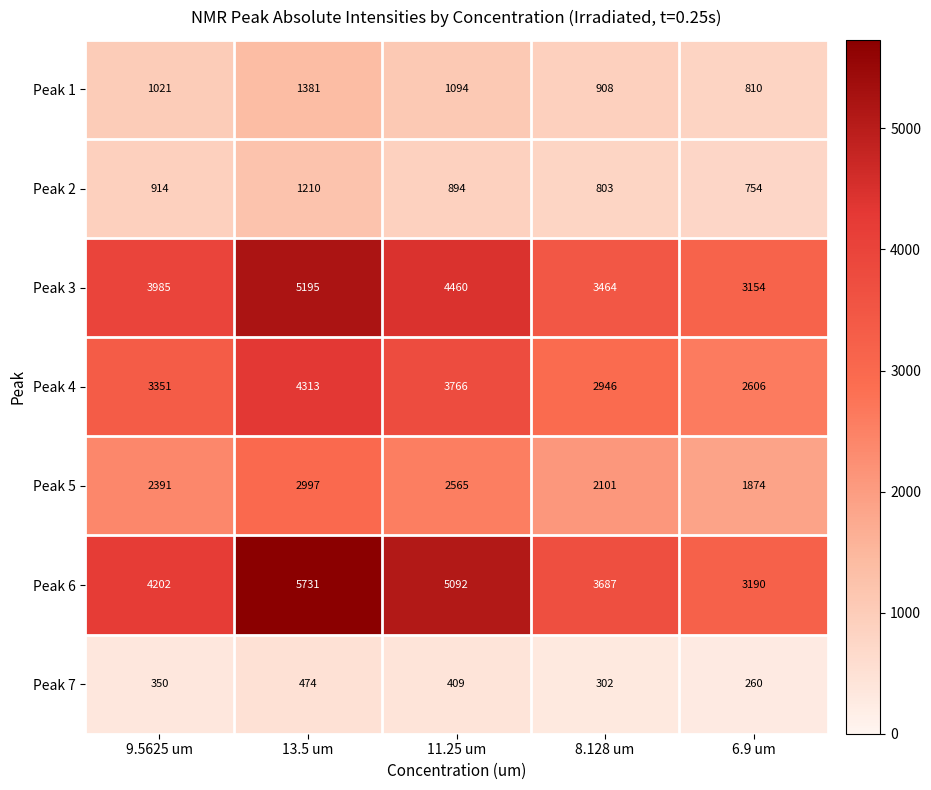

Which label corresponds to the smallest value in the chart?

6.9 um